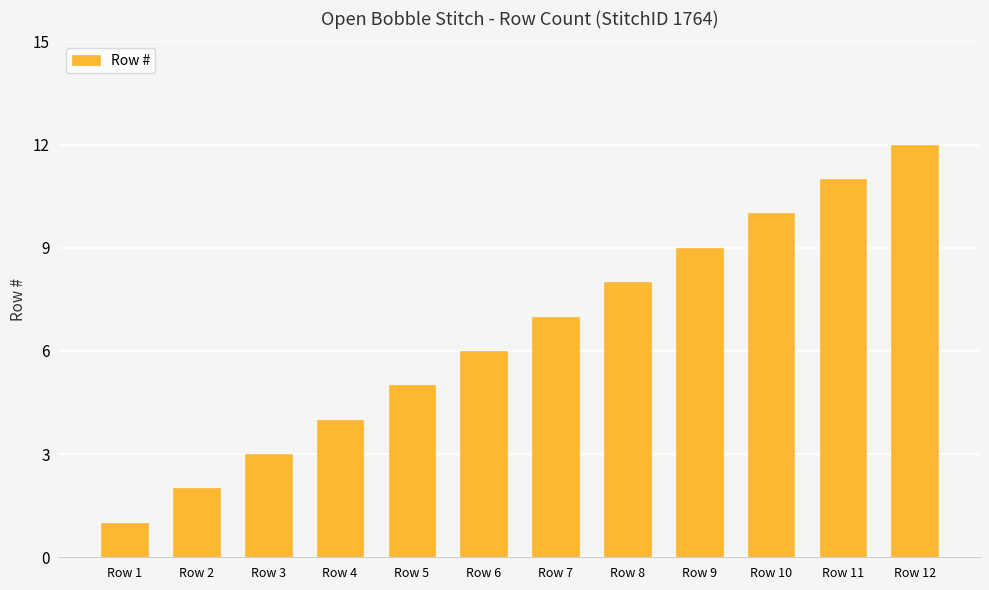

At which category does the chart reach its peak across all series?

Row 12